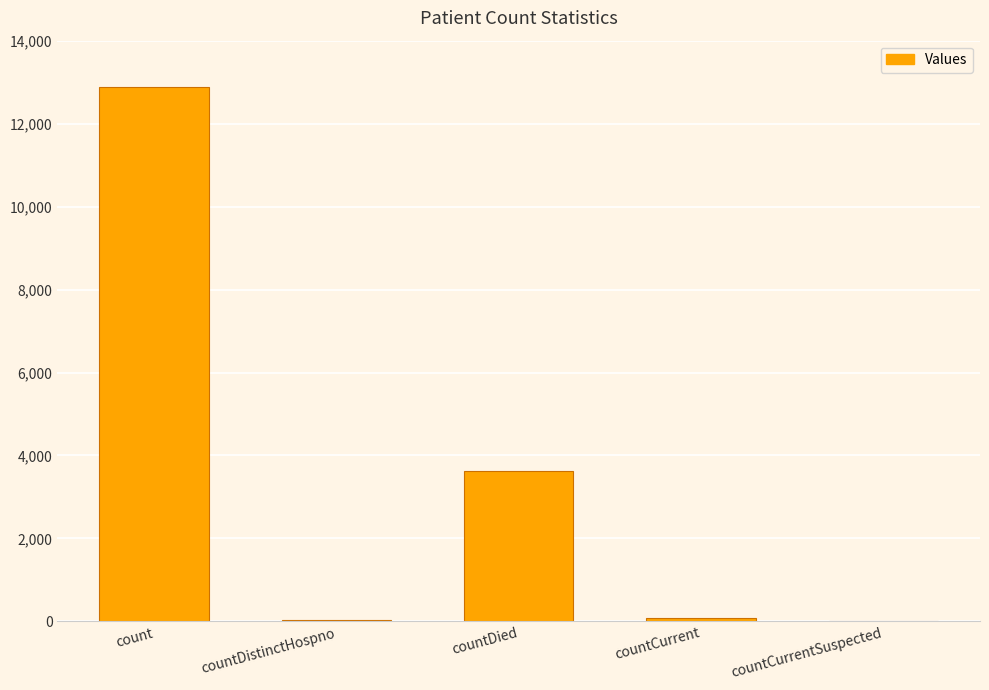

At which label is the value closest to 6437?

countDied